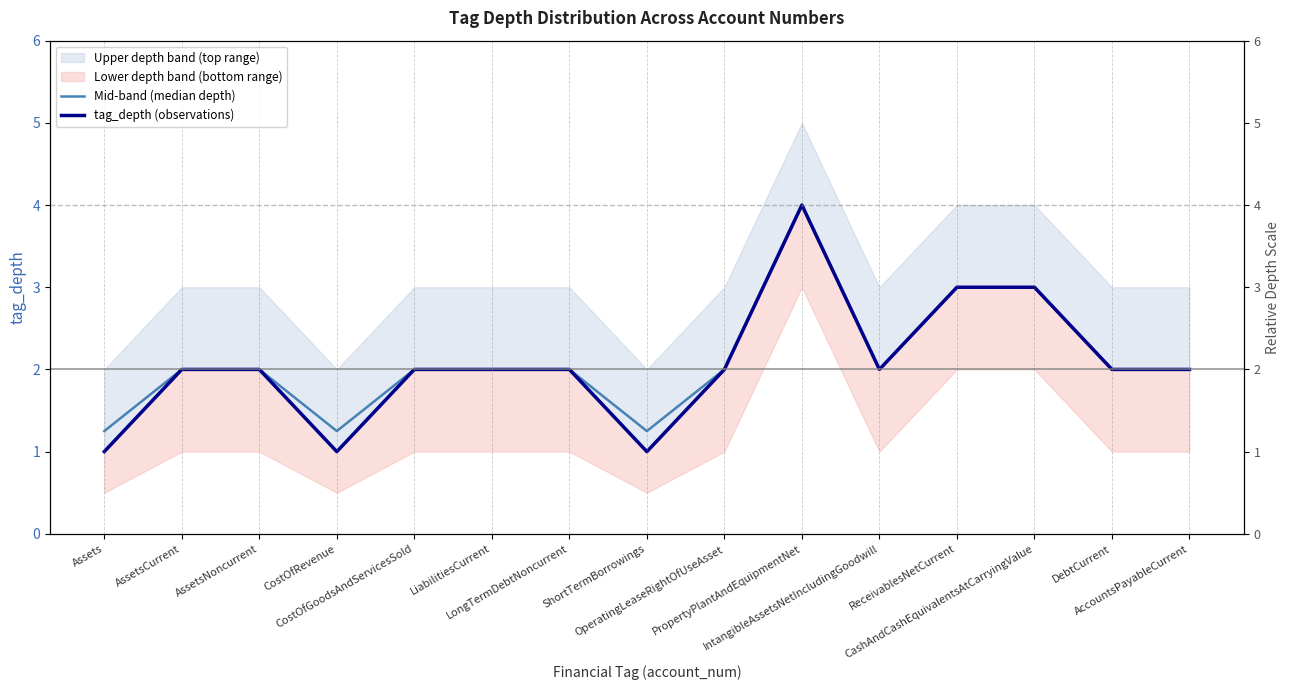

Which has a higher value, IntangibleAssetsNetIncludingGoodwill or AccountsPayableCurrent?

IntangibleAssetsNetIncludingGoodwill